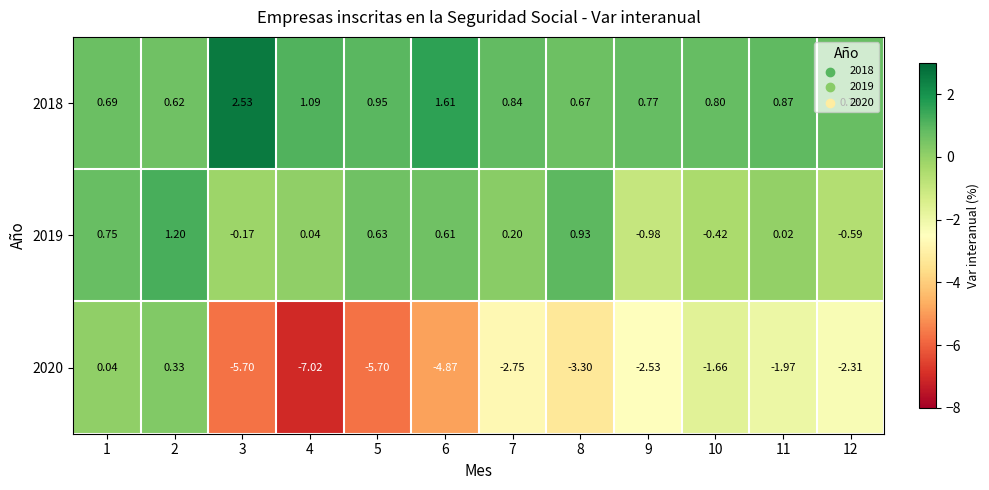

Is the value of 2018 at 3 greater than the value of 2020 at 4?

Yes